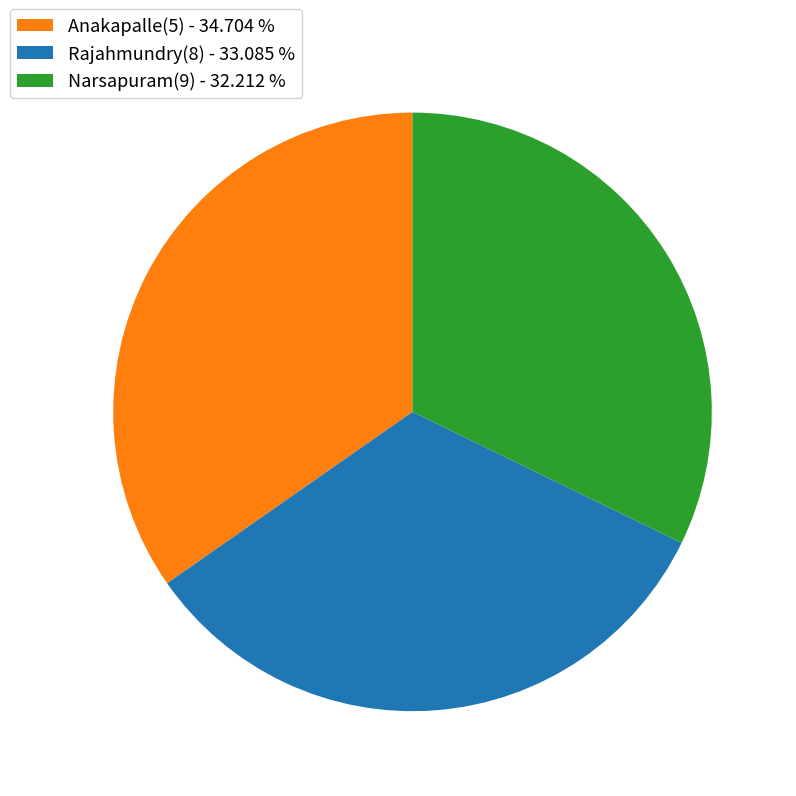

Is there a majority slice in this chart?

No